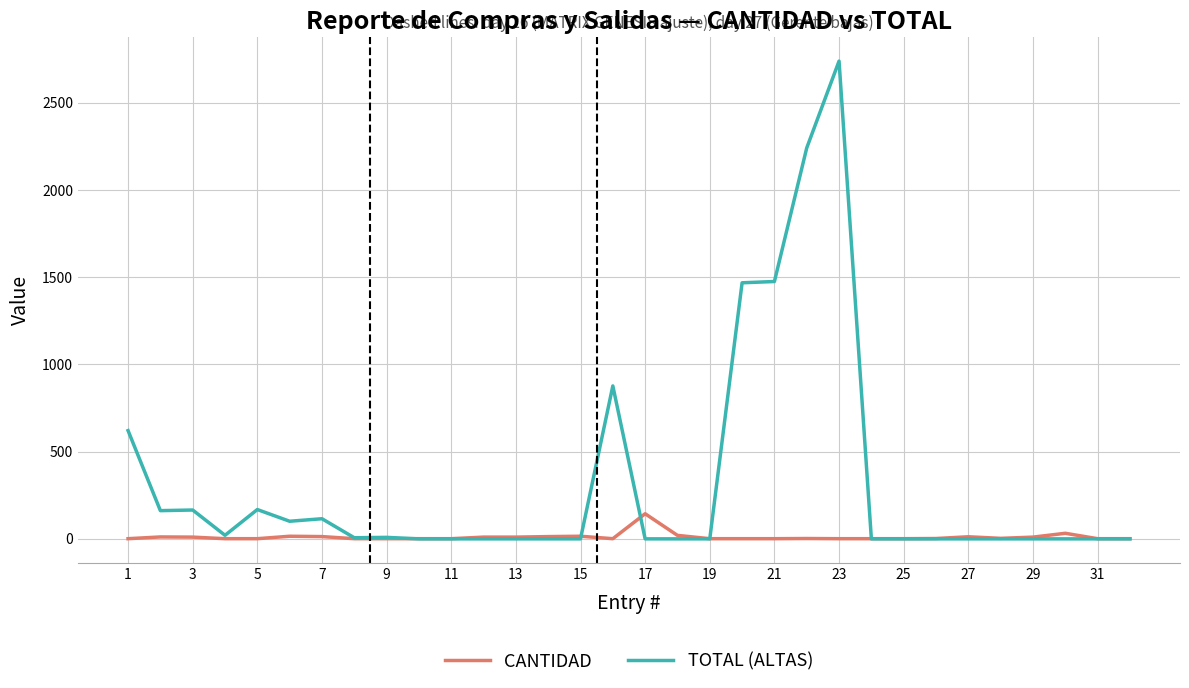

Which series has the largest total across all categories?

TOTAL (ALTAS)